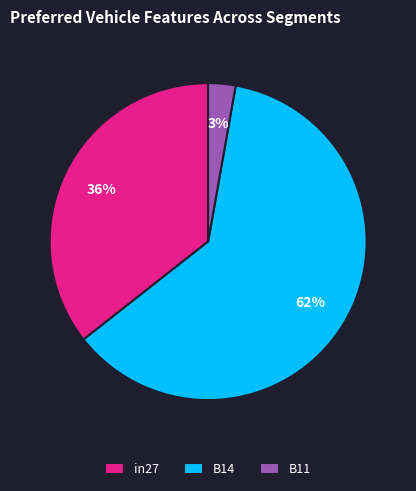

Combined, do B11 and B14 account for over 50%?

Yes